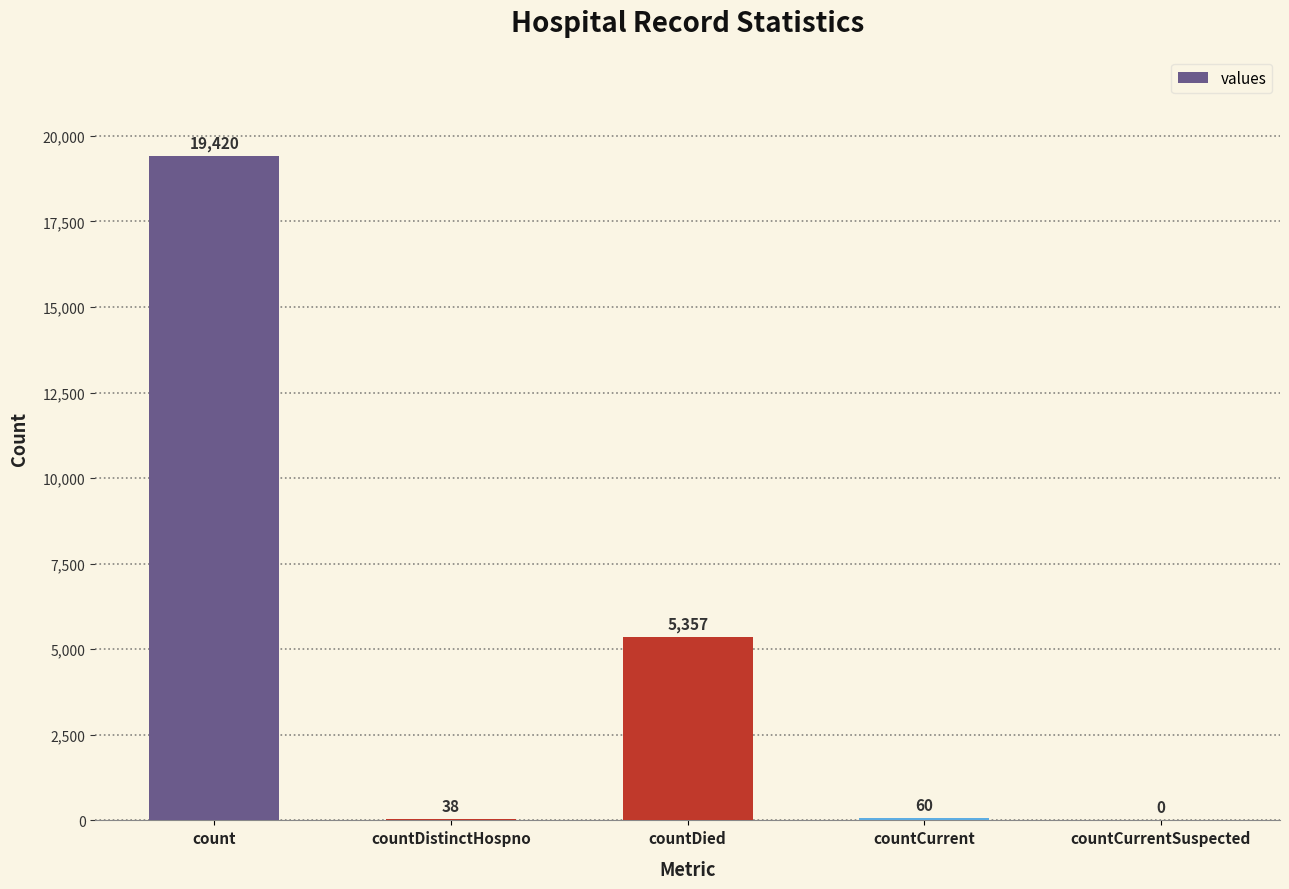

Is it true that the value at countCurrent is 60?

True